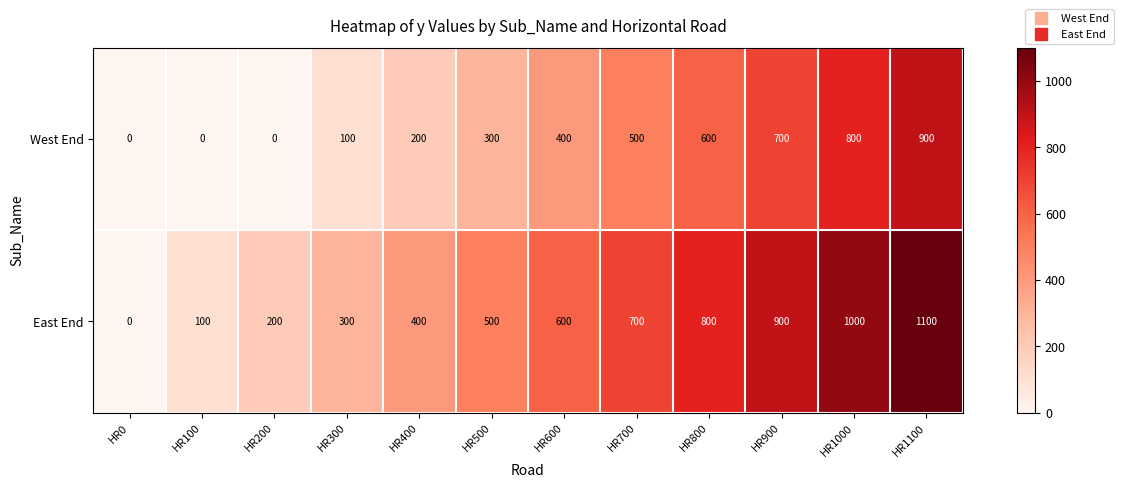

What is the total value across all series at HR500?

800